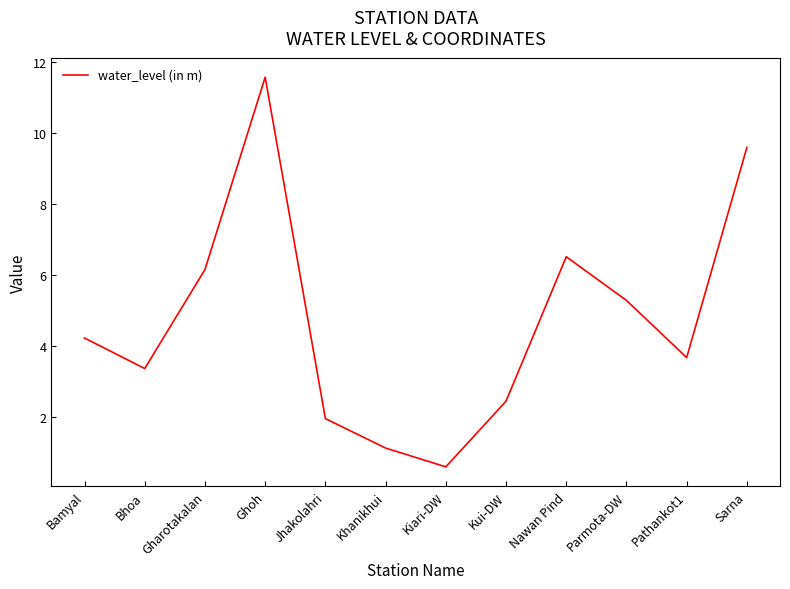

Rank the categories by value from highest to lowest.

Ghoh, Sarna, Nawan Pind, Gharotakalan, Parmota-DW, Bamyal, Pathankot1, Bhoa, Kui-DW, Jhakolahri, Khanikhui, Kiari-DW